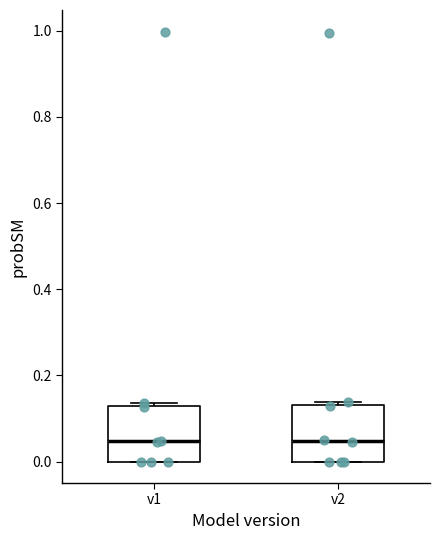

Reading left to right, transcribe this box plot: for each box, give where its median line is, the range the box spans, and where its two whiskers end, as read against the y-axis. The values are not printed on the chart, so give them approximately, as read against the axis.

v1: median 0.04, box 0.00 to 0.12, whiskers 0.00 to 0.14
v2: median 0.04, box 0.00 to 0.14, whiskers 0.00 to 0.14 (just above the box's upper edge)